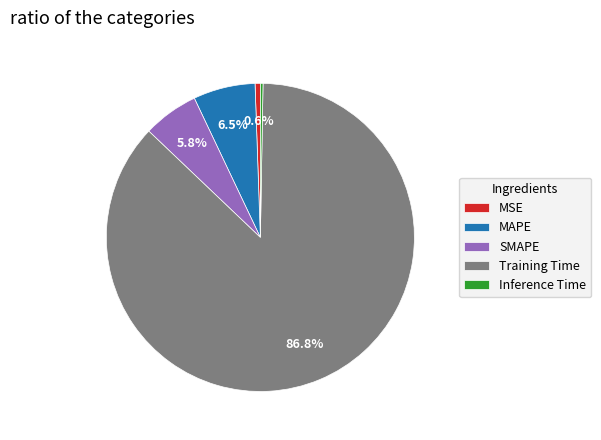

Which category has the biggest portion of the pie?

Training Time